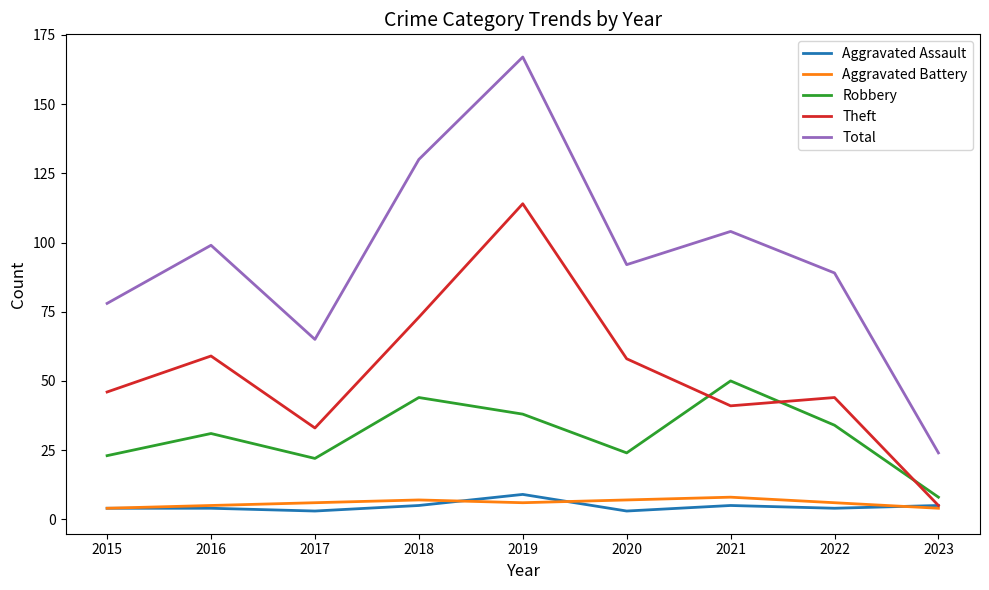

Reading left to right, list all the values displayed in this chart.

Aggravated Assault: 4	4	3	5	9	3	5	4	5
Aggravated Battery: 4	5	6	7	6	7	8	6	4
Robbery: 23	31	22	44	38	24	50	34	8
Theft: 46	59	33	73	114	58	41	44	5
Total: 78	99	65	130	167	92	104	89	24